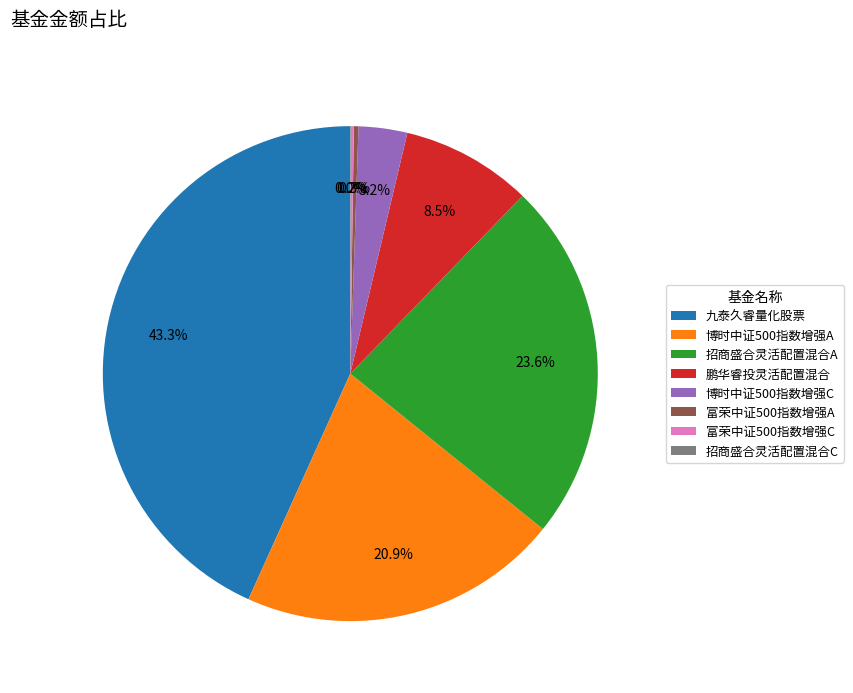

Is there any slice that represents more than half of the pie?

No